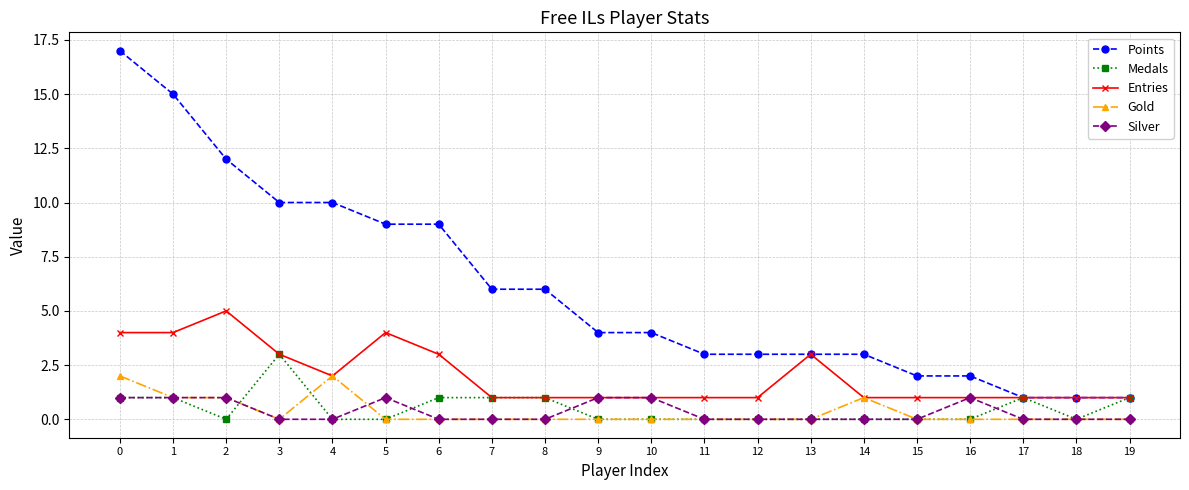

Where is the first local minimum for Medals?

2